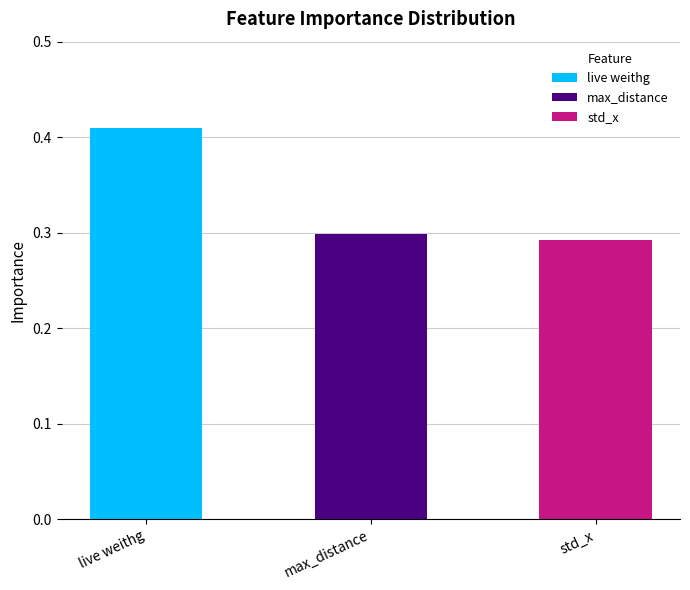

Does the chart contain stacked bars?

No